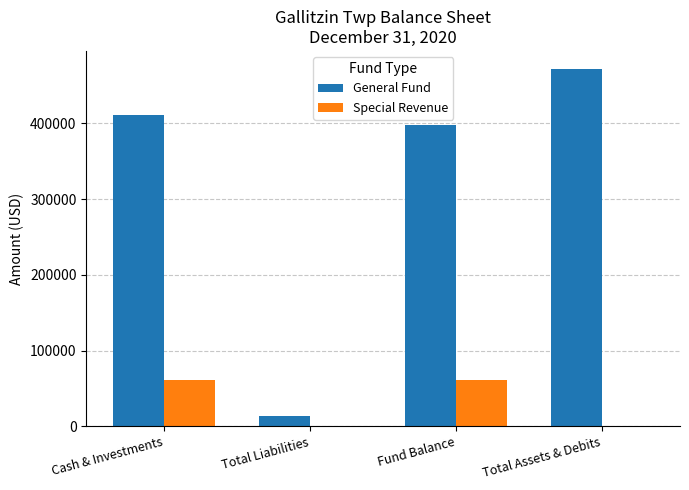

Between Total Liabilities and Total Assets & Debits, which series saw the biggest shift?

General Fund